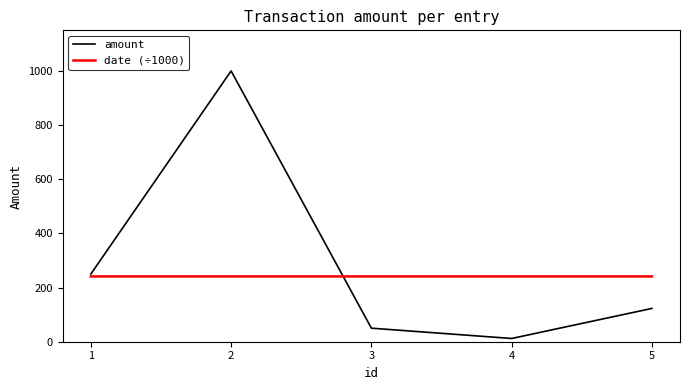

What is the smallest value displayed?

12.0